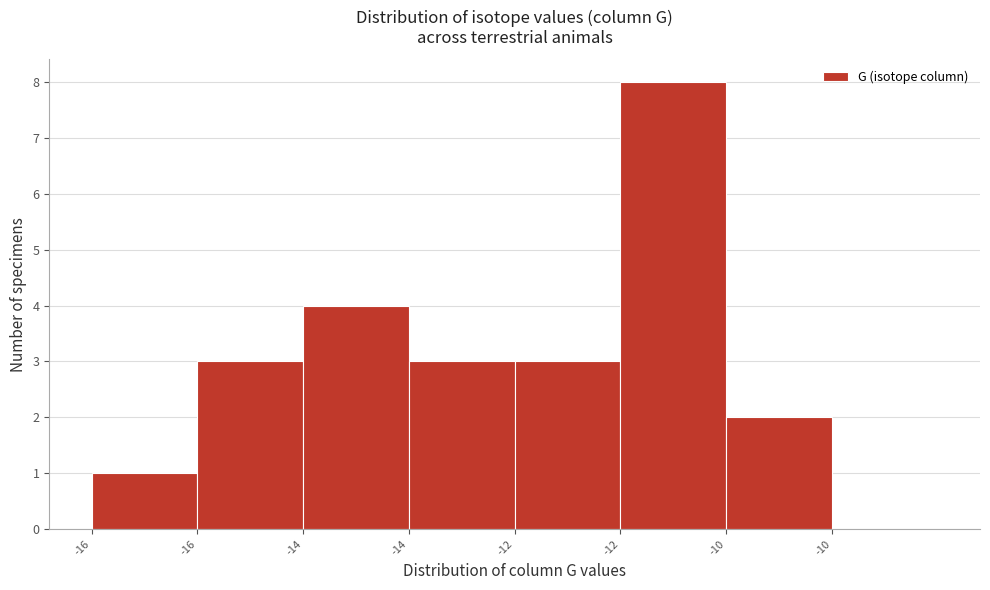

Count the number of data series in this chart.

1